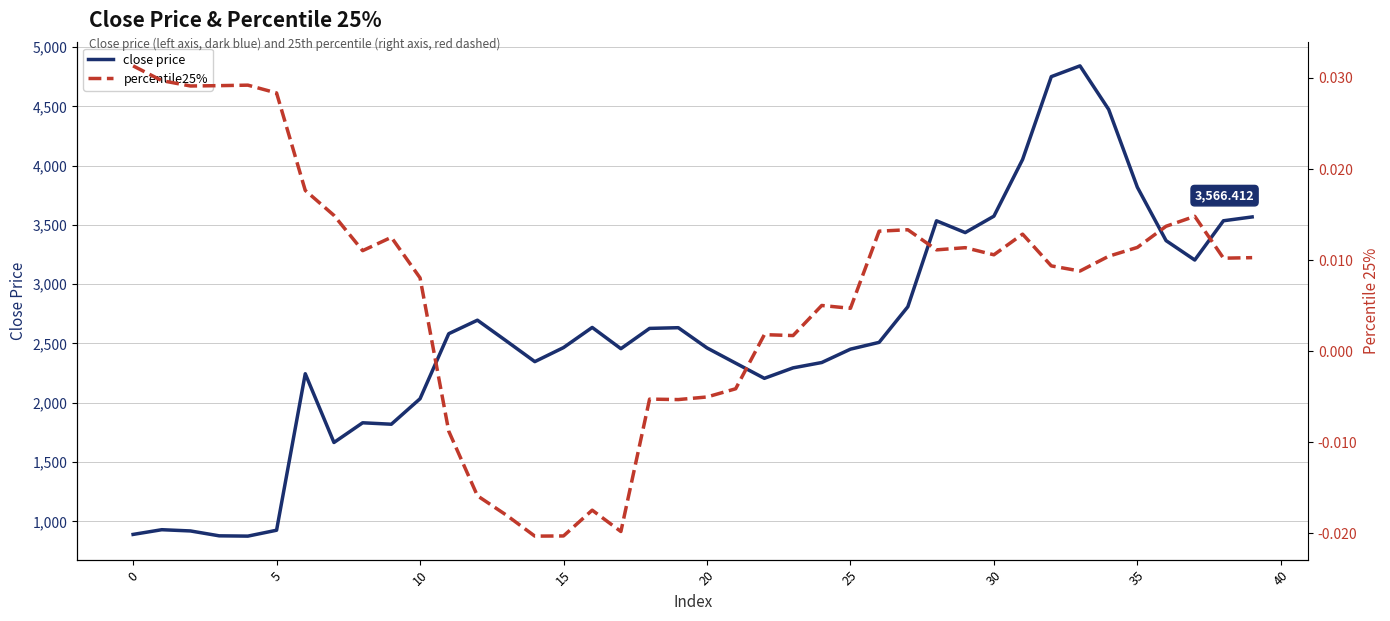

The value of close price at 39 is 1007.2. True or false?

False